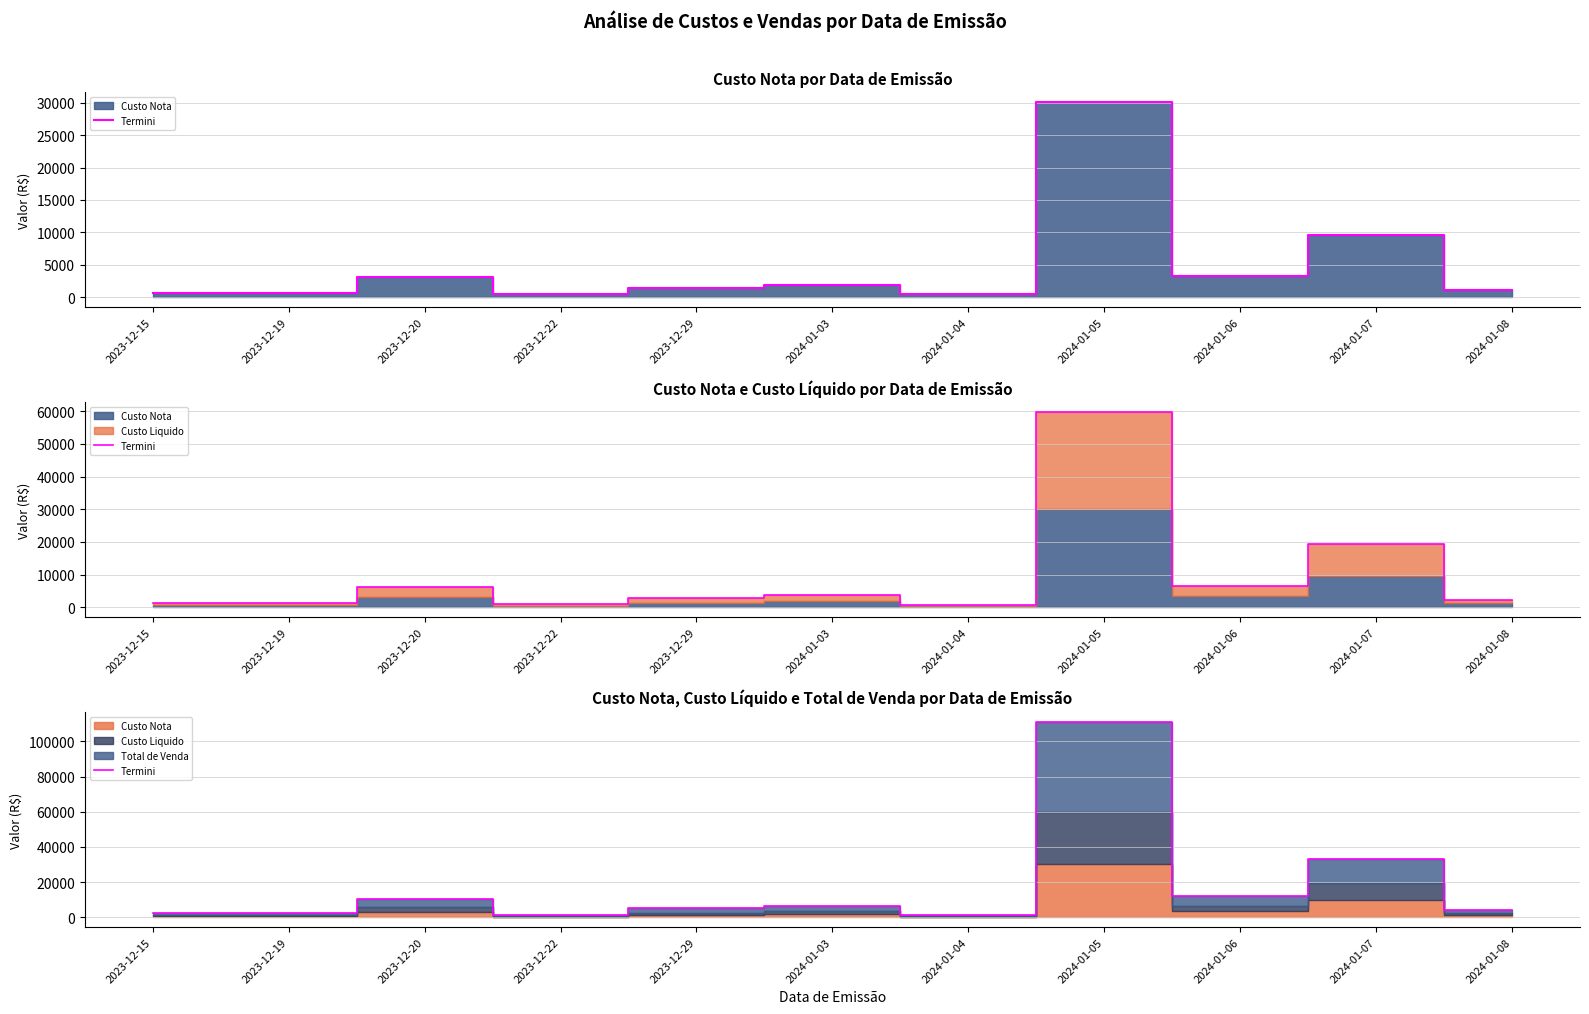

Where does the data first go above 5079?

2023-12-20